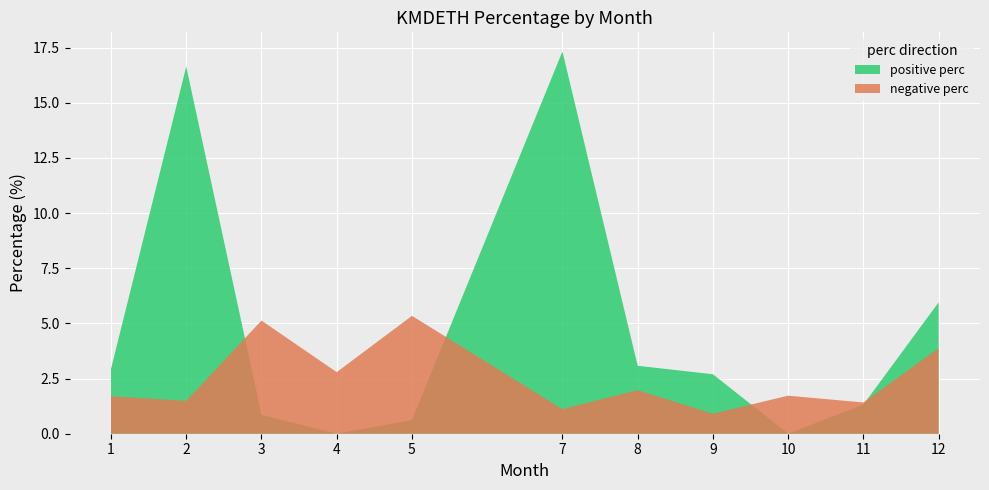

Reading left to right, extract all data points from this chart.

positive perc: 2.9	16.6	0.9	0.0	0.6	17.3	3.1	2.7	0.0	1.3	6.0
negative perc: 1.7	1.5	5.1	2.8	5.3	1.1	2.0	0.9	1.7	1.4	3.9